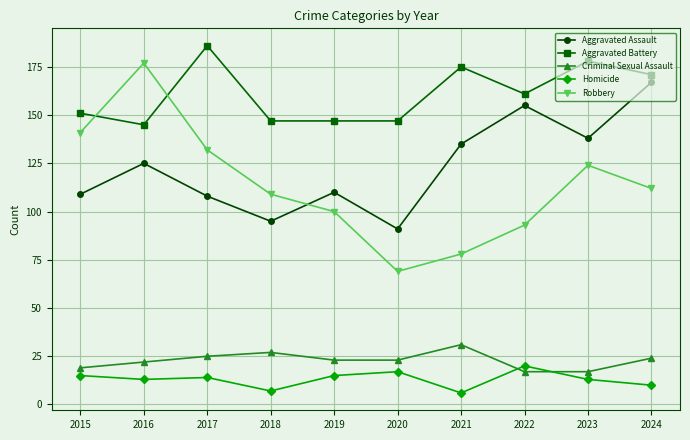

What is the maximum value shown in the chart?

186